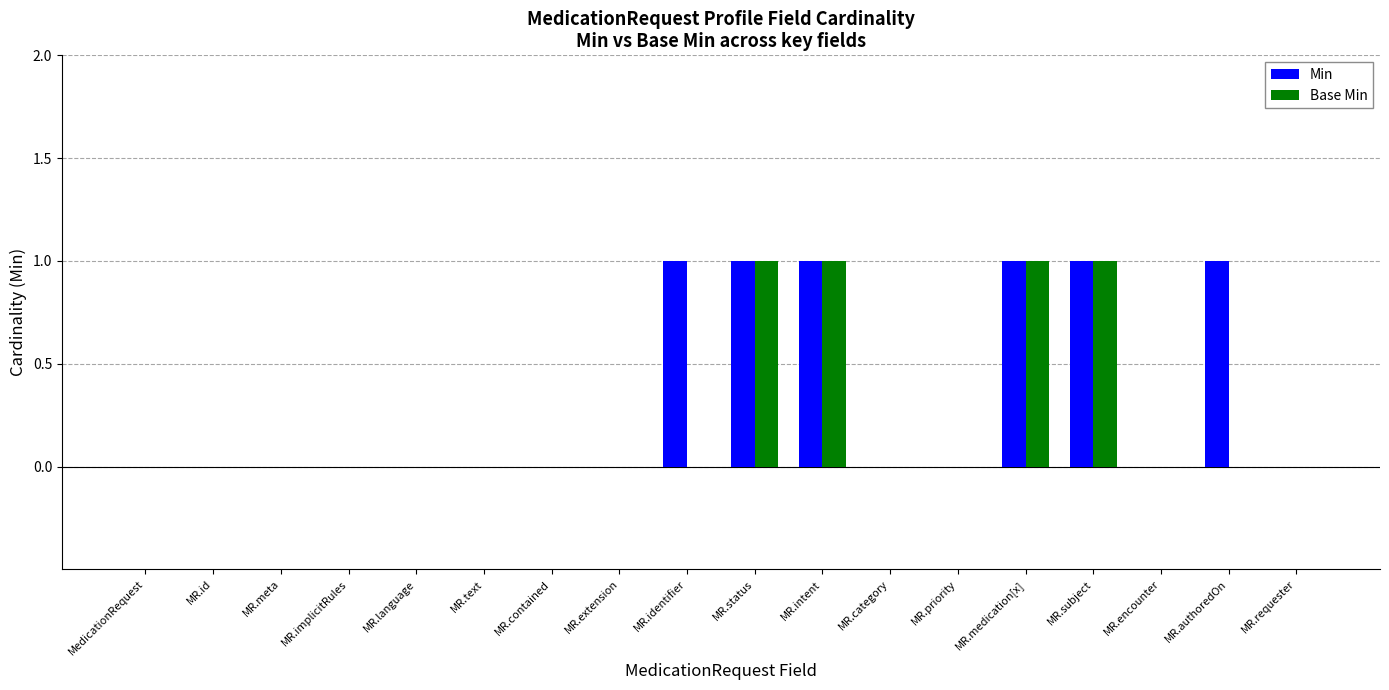

Reading right to left, what are all the values shown in this chart?

Min: 0	1	0	1	1	0	0	1	1	1	0	0	0	0	0	0	0	0
Base Min: 0	0	0	1	1	0	0	1	1	0	0	0	0	0	0	0	0	0